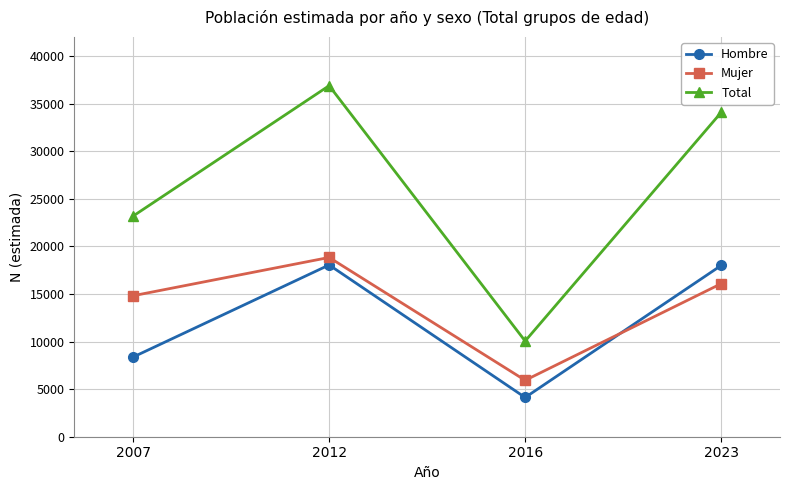

Between 2012 and 2016, which series saw the biggest shift?

Total